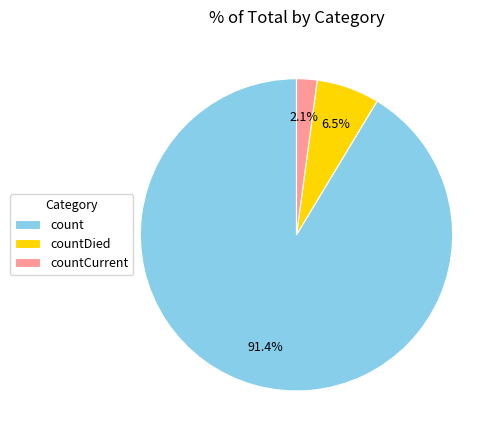

Which category has the smallest portion of the pie?

countCurrent